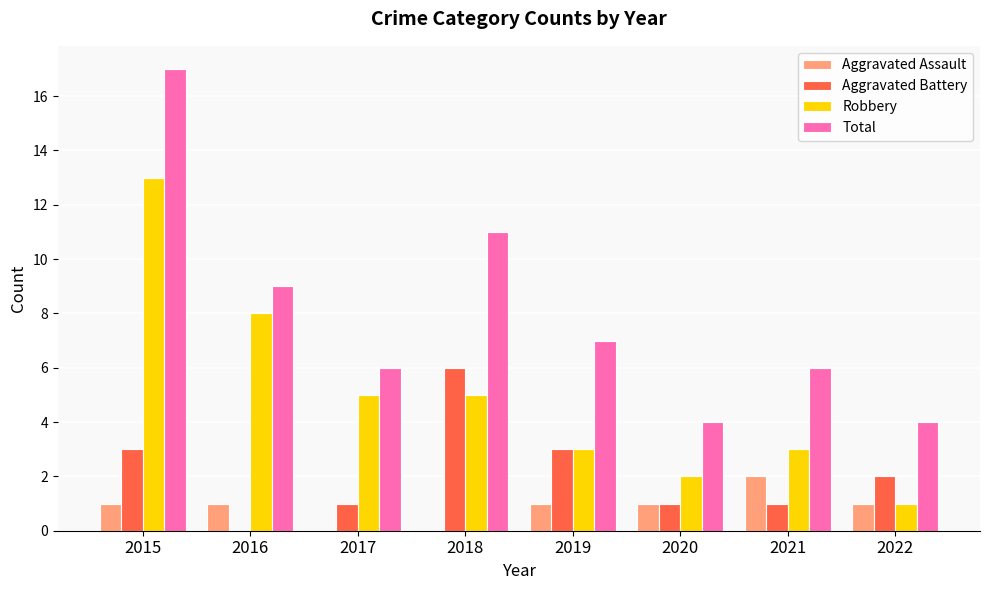

How many series are shown in this chart?

4